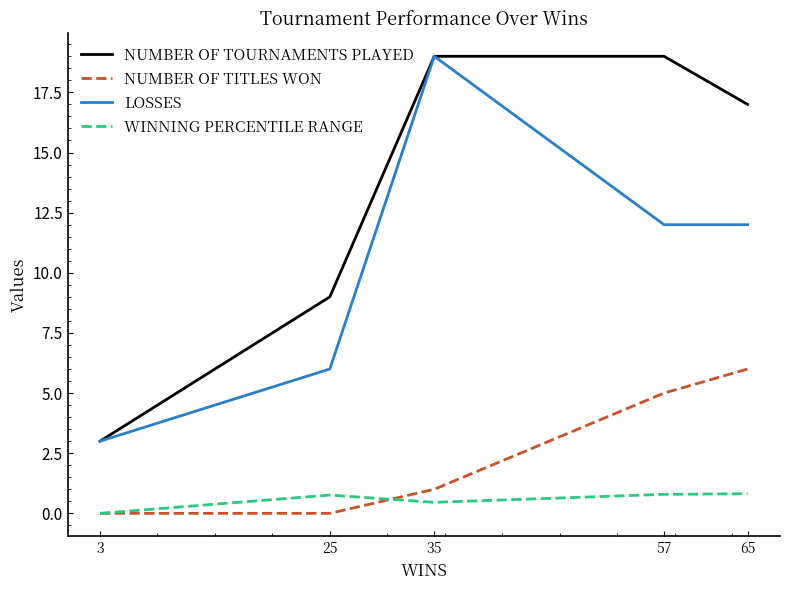

Between 25 and 65, which series saw the biggest shift?

NUMBER OF TOURNAMENTS PLAYED